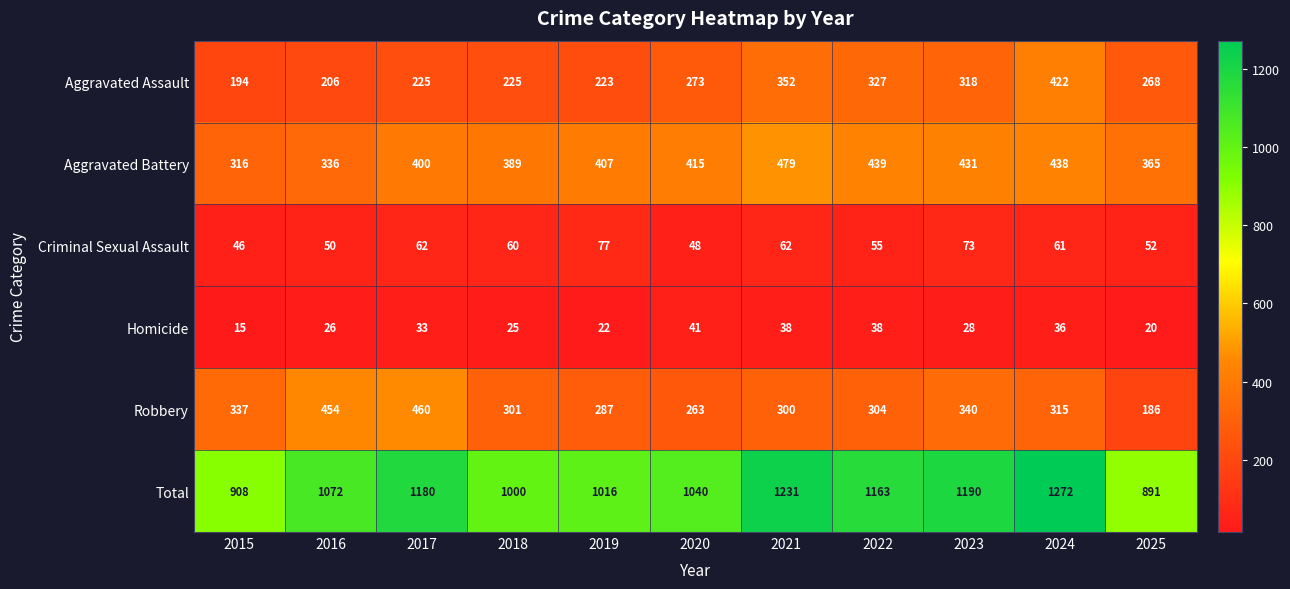

Rank the series by their maximum value, from highest to lowest.

Total, Aggravated Battery, Robbery, Aggravated Assault, Criminal Sexual Assault, Homicide